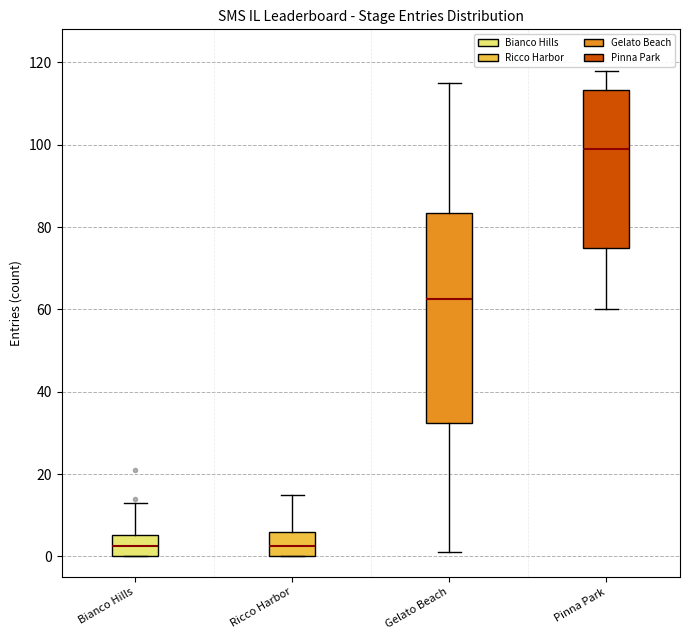

Comparing the boxes themselves (not the whiskers), which one is the tallest?

Gelato Beach